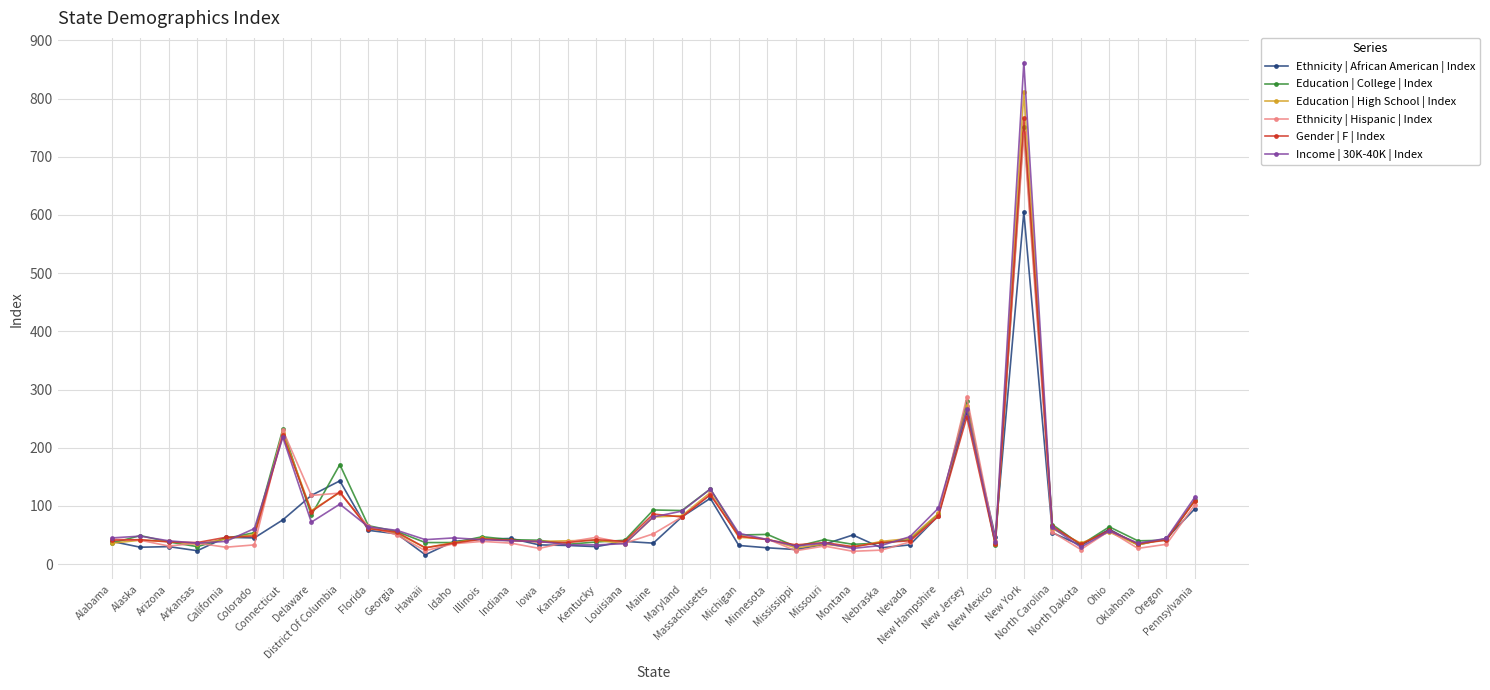

What is the maximum value for Gender | F | Index?

766